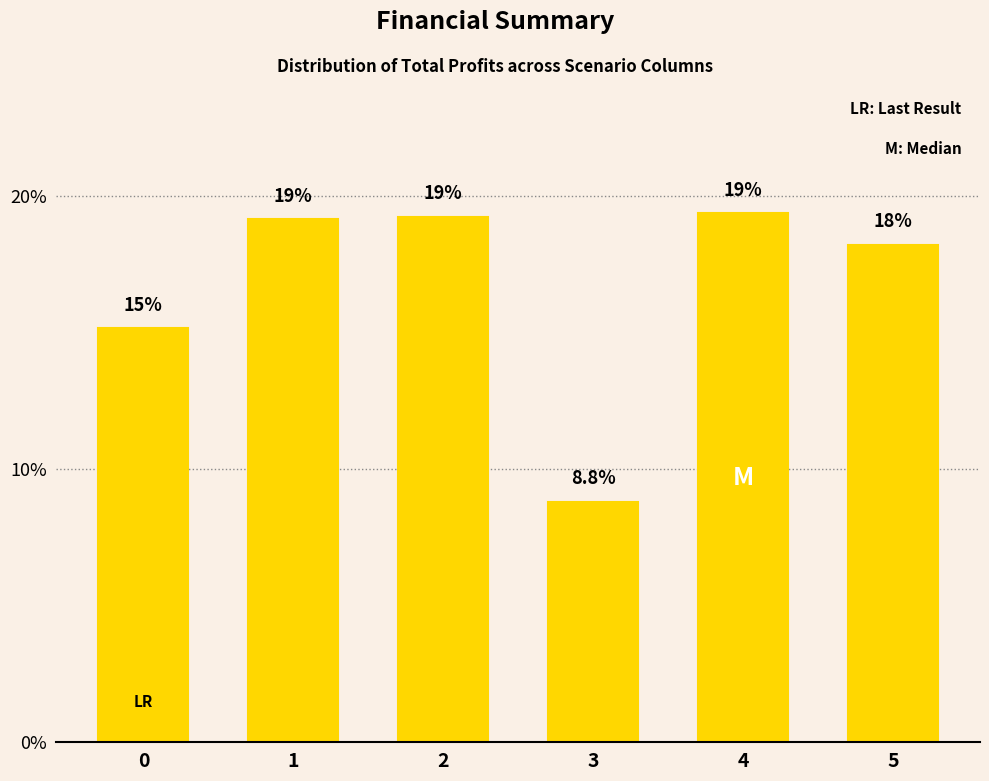

True or false: the data shows 25.3 at 1.

False